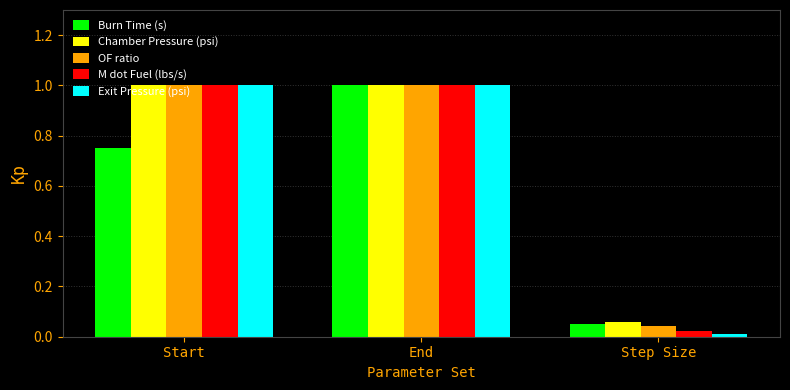

Is it true that Exit Pressure (psi) equals 1.0 at Start?

True